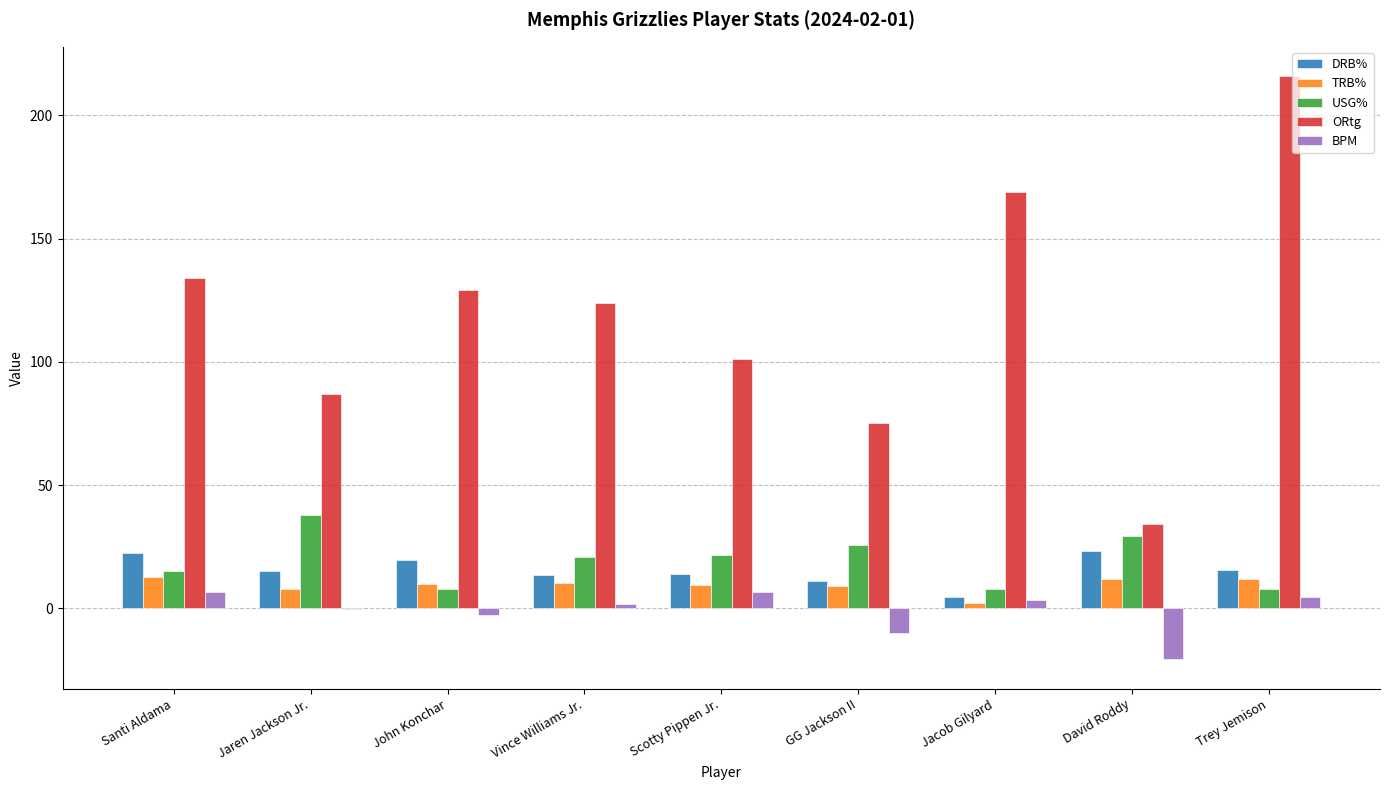

True or false: USG% has a value of 29.4 at David Roddy.

True